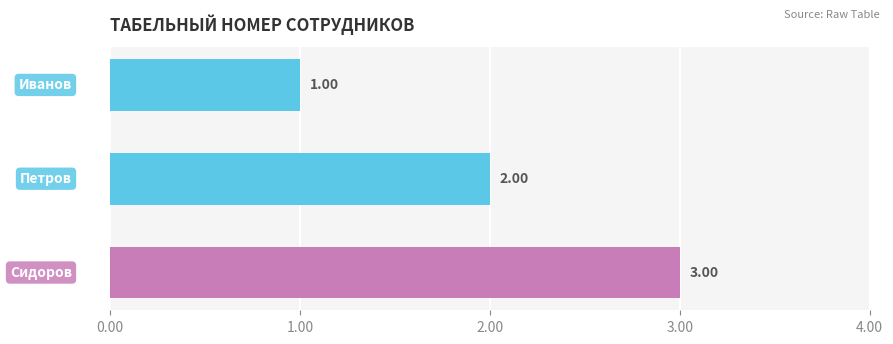

What is the sum of all values?

6